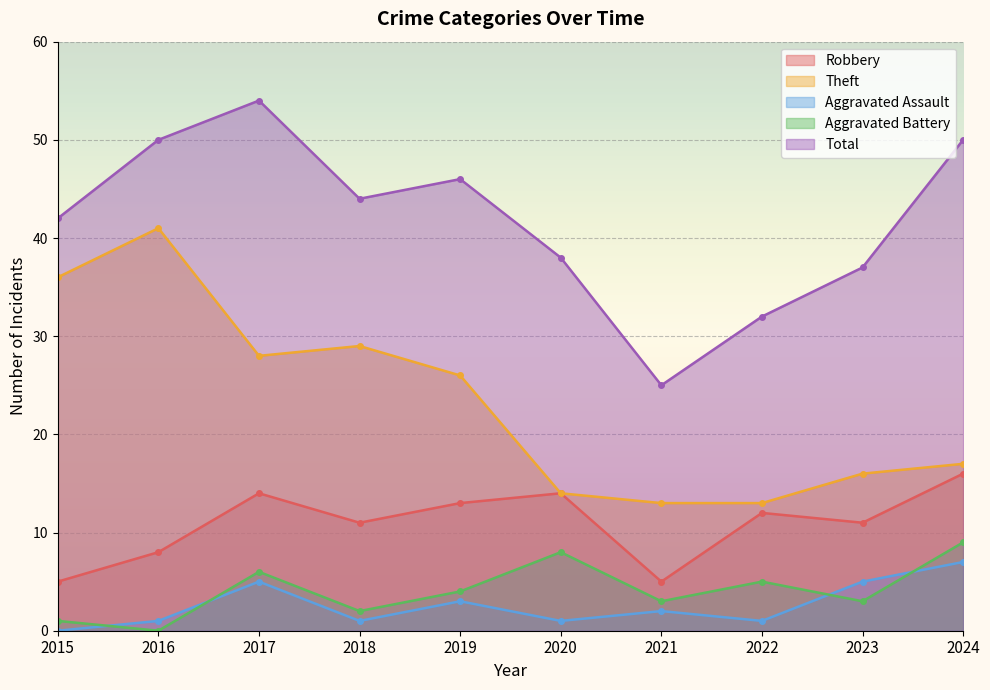

At which label is Robbery closest to 10?

2018